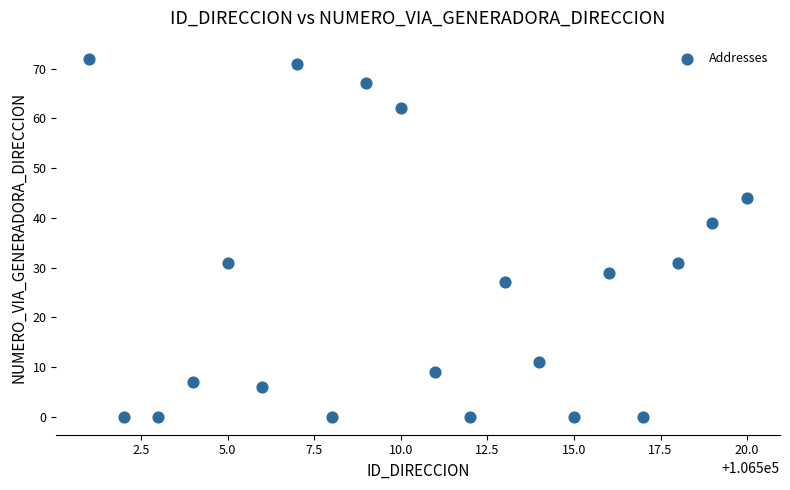

What is the range of X values (max minus min)?

19